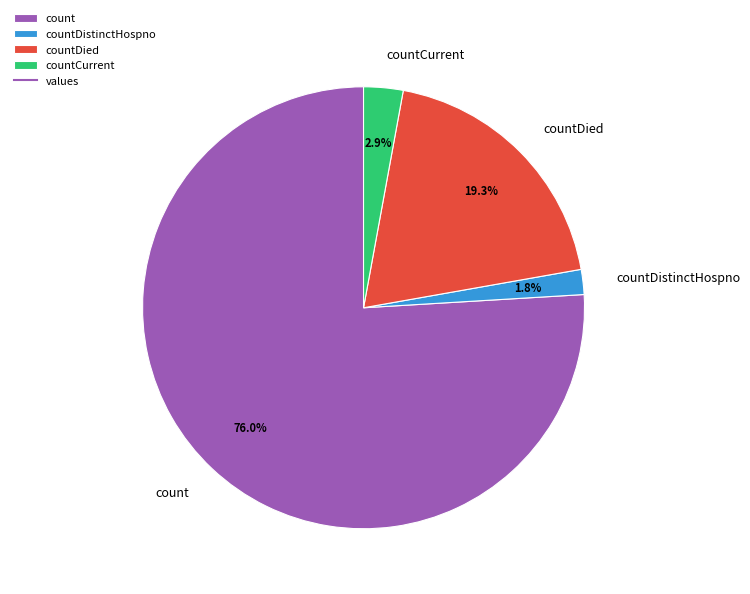

The countDied slice represents 7% of the pie. True or false?

False